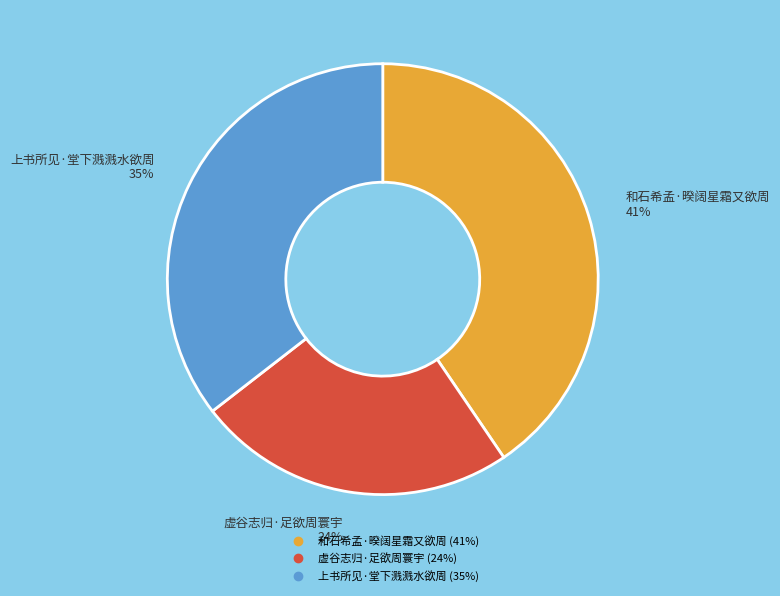

To the nearest percent, what portion does 虚谷志归·足欲周寰宇 represent?

24%